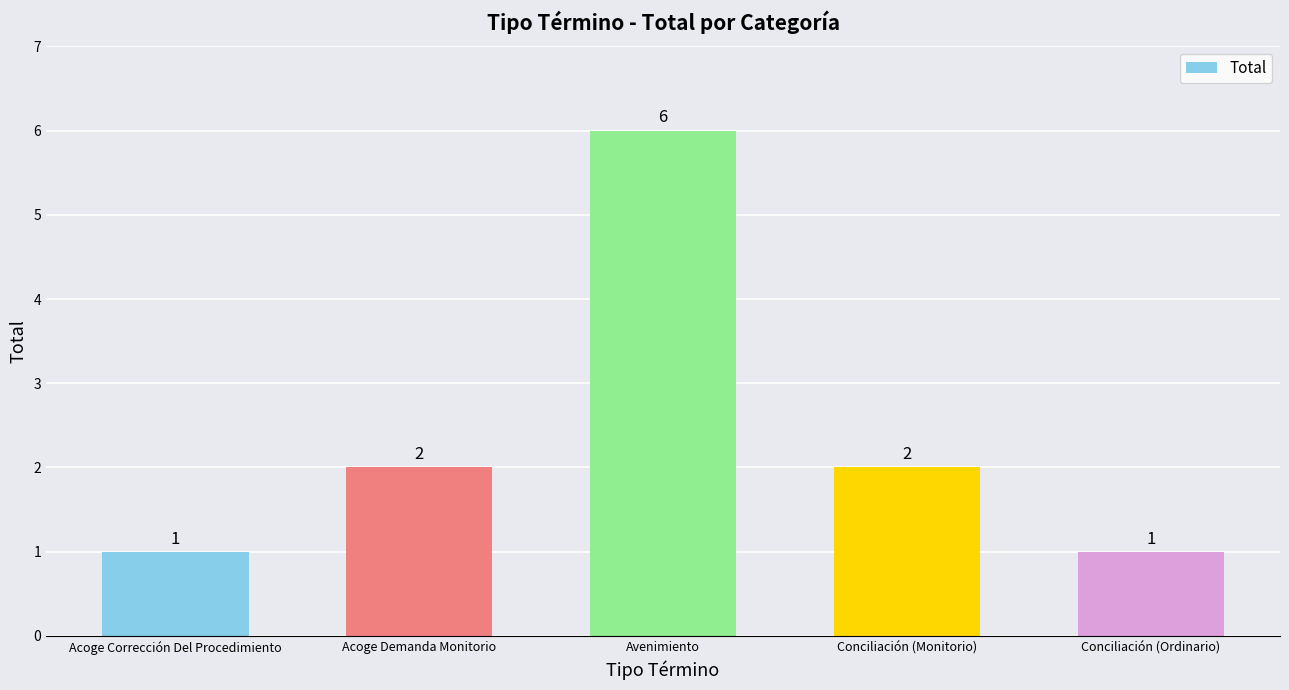

How many data points does each series have?

5